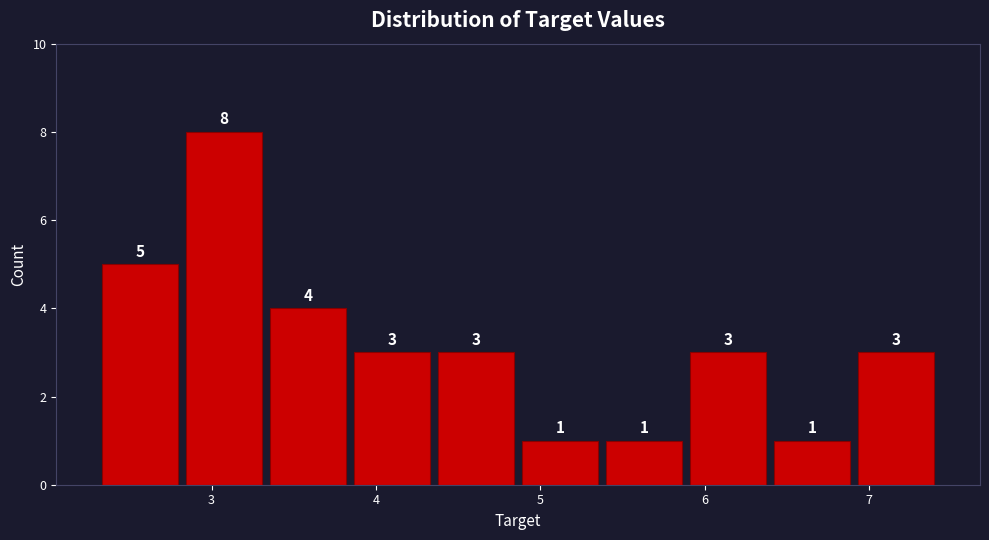

How tall is the bar that spans 6.4 to 6.9 on the x-axis? The bar edges are not printed on the chart, so give them approximately, as read against the axis.

1